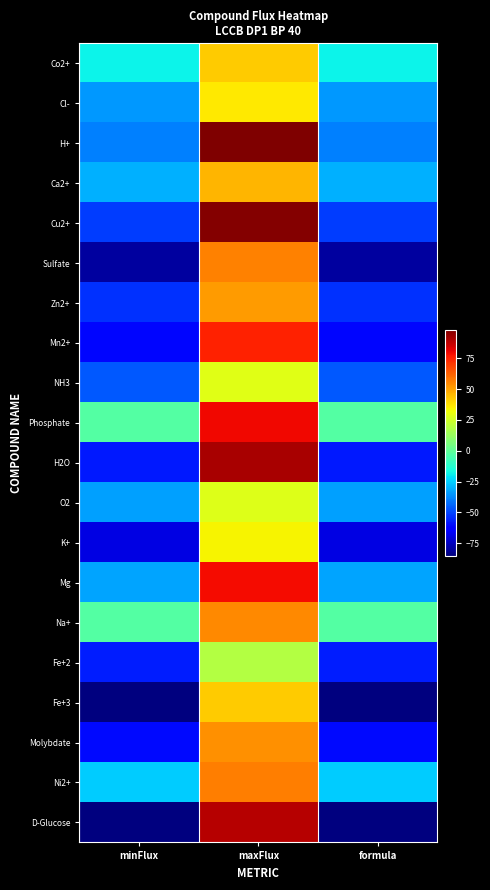

What is the difference between the highest and lowest values at maxFlux?

79.0